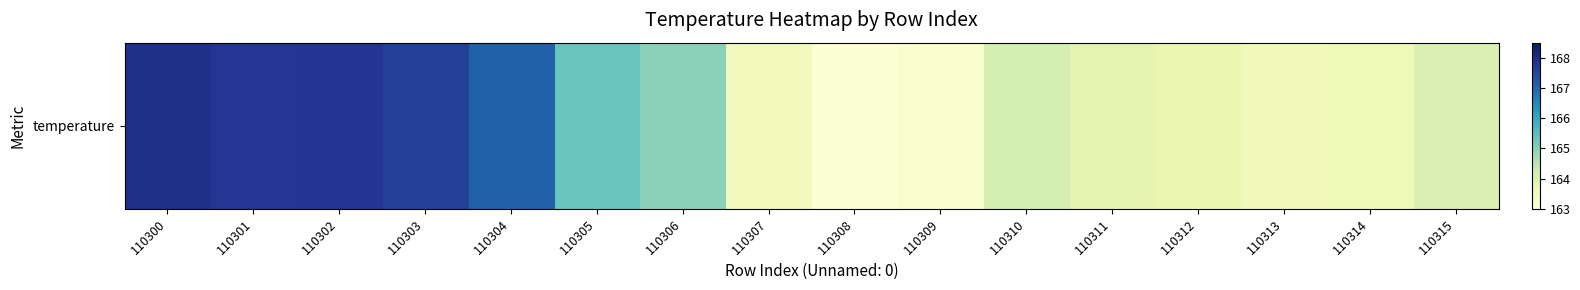

The value at 110315 is 164.0. True or false?

True